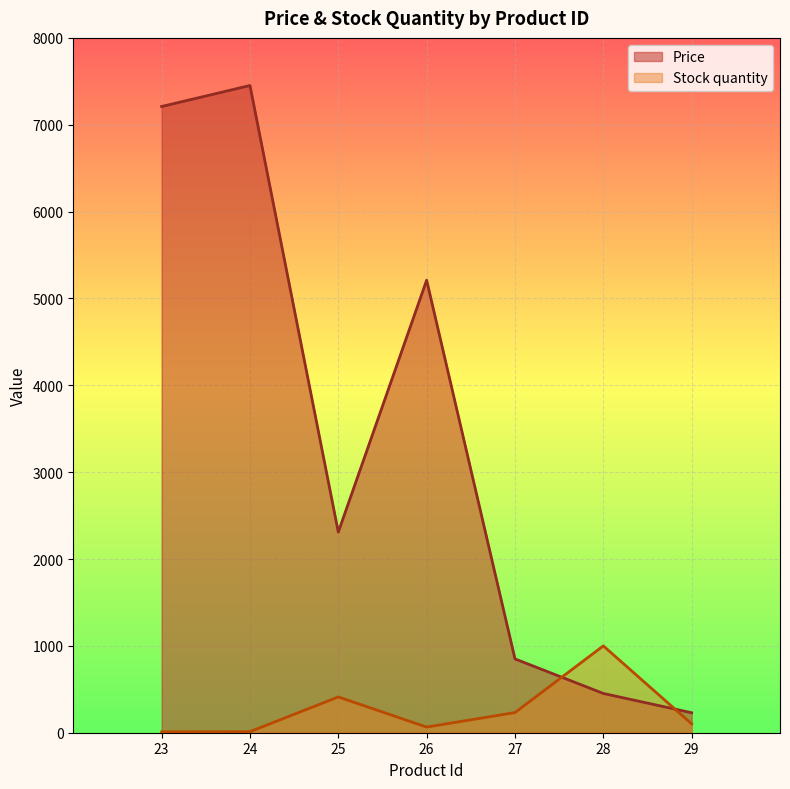

How many categories are shown in the chart?

7